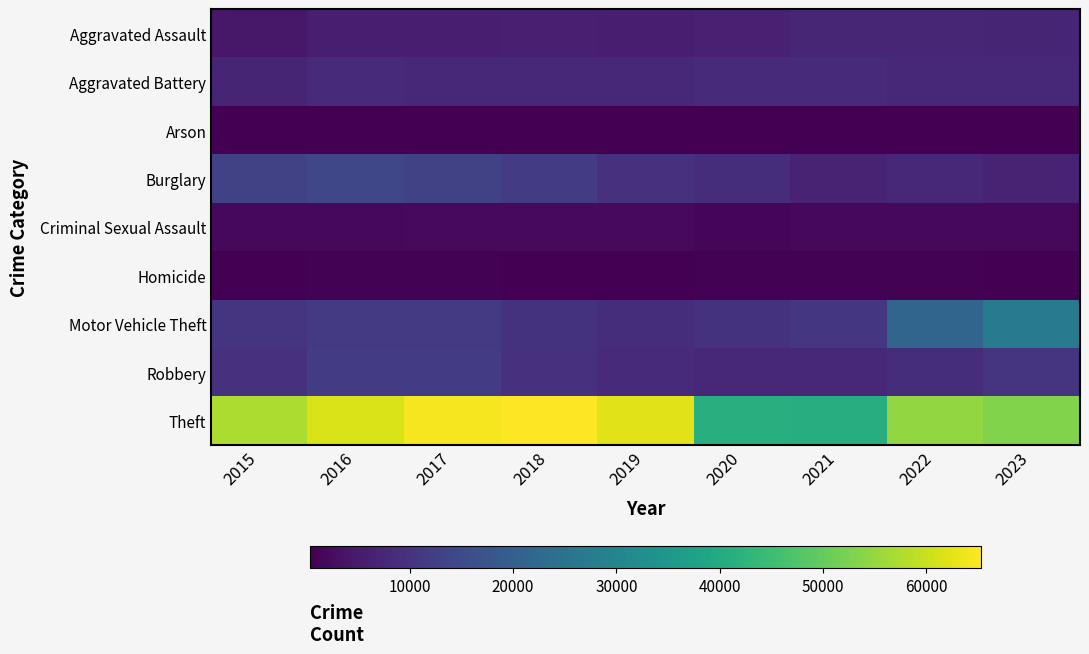

Between 2019 and 2022, which series saw the biggest shift?

Motor Vehicle Theft